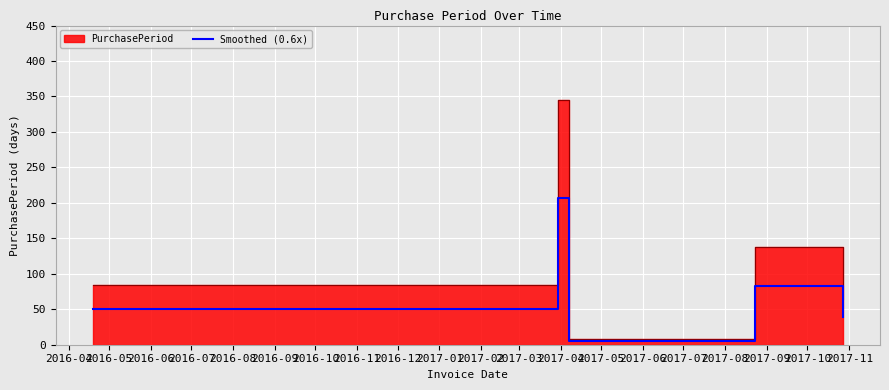

At which label does the data first exceed 50?

2016-04